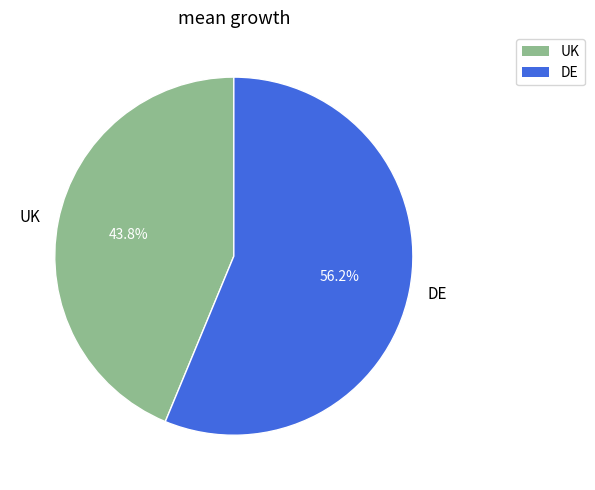

Do DE and UK together represent more than half of the pie?

Yes